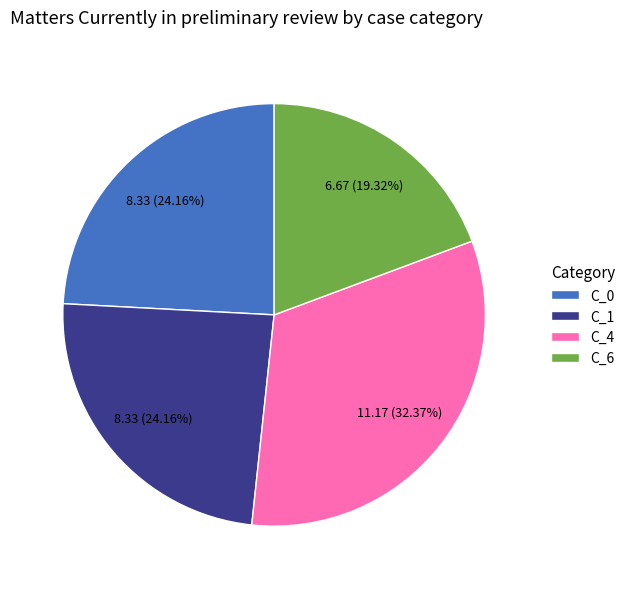

Is there any slice that represents more than half of the pie?

No